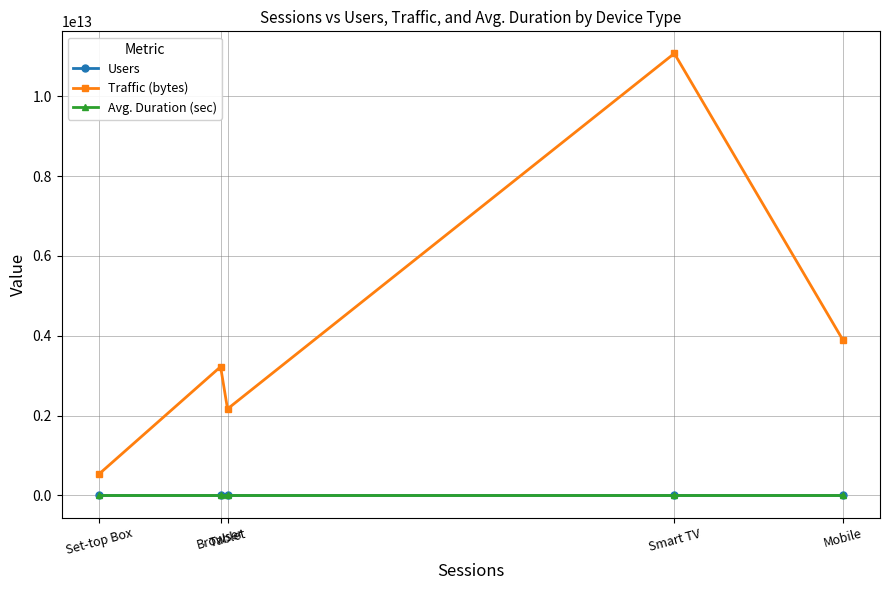

In Traffic (bytes), how many points are lower than both neighbors (excluding endpoints)?

1